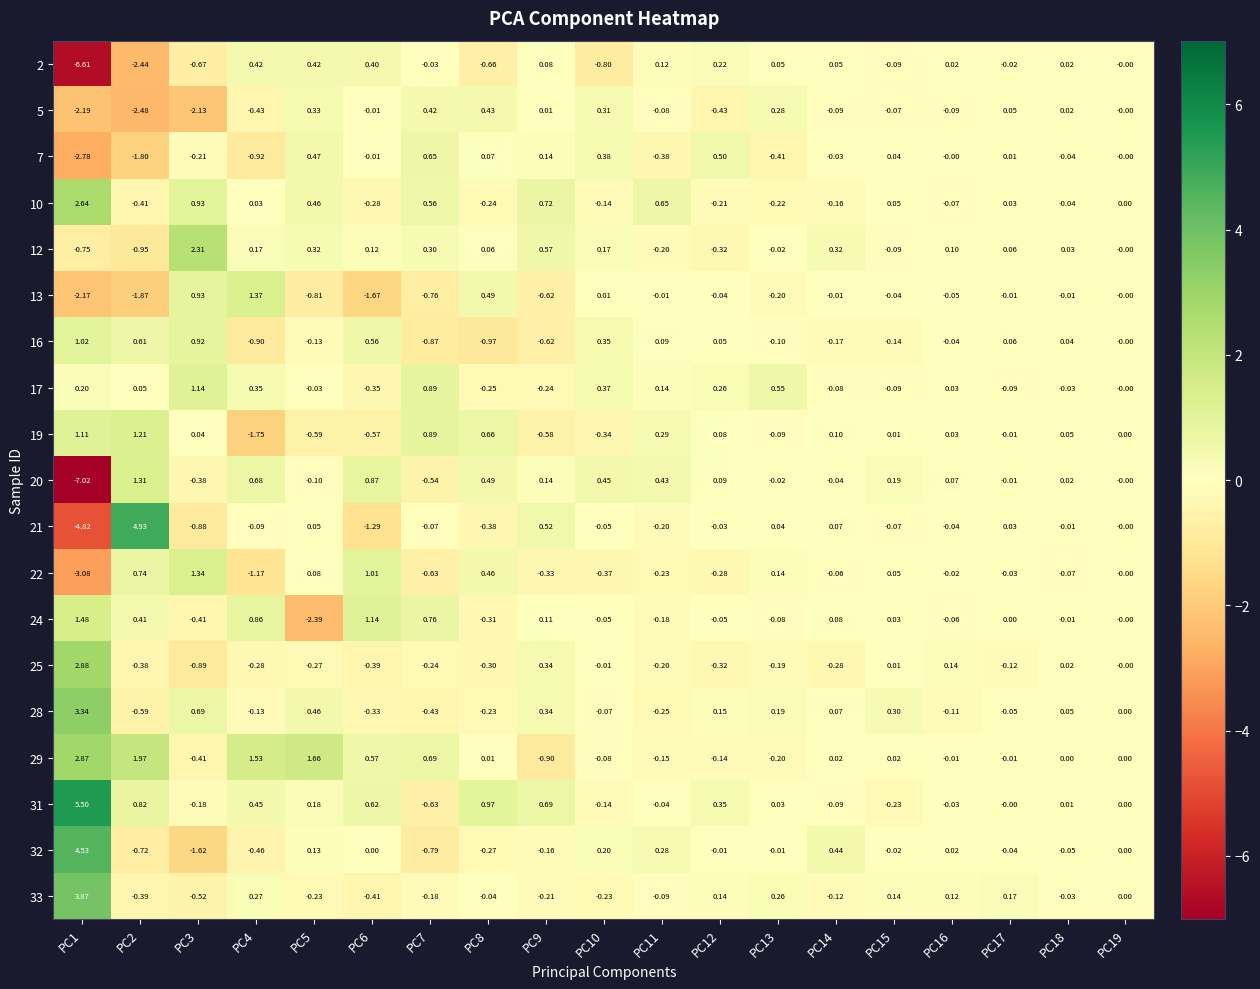

Is the value of 10 at PC15 greater than the value of 19 at PC16?

Yes